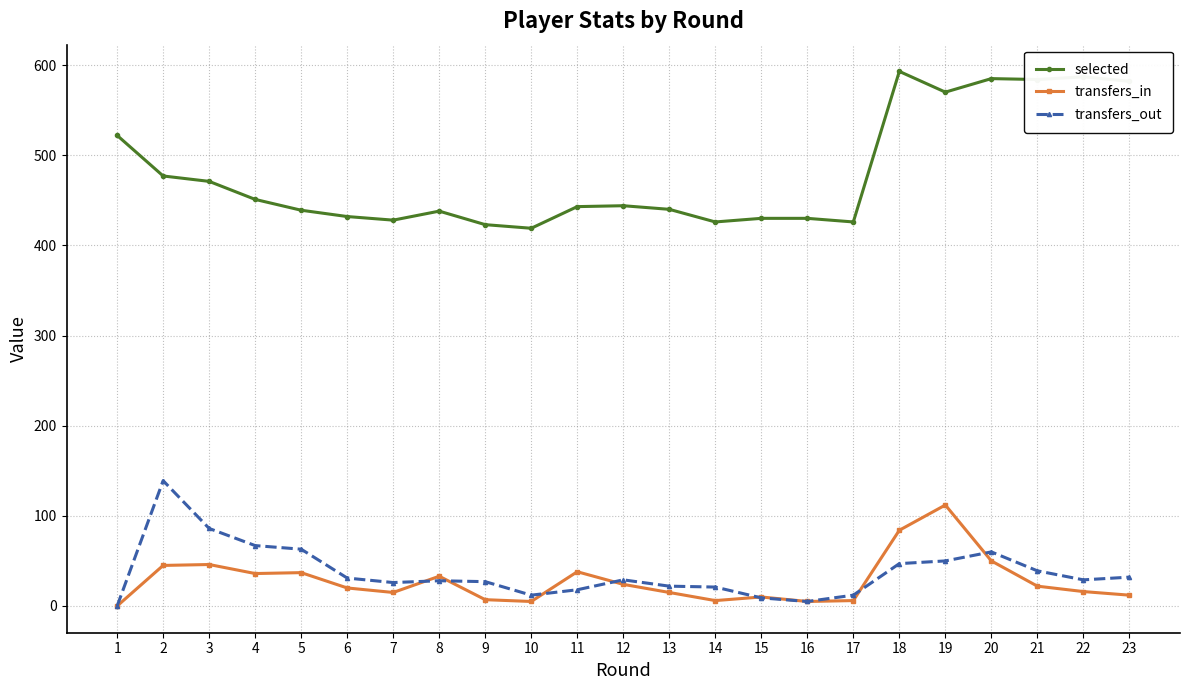

List the series in order of their peak value, lowest first.

transfers_in, transfers_out, selected